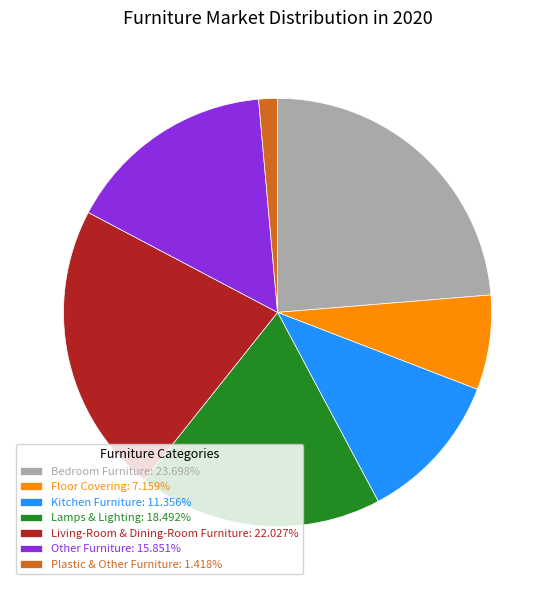

Rank the categories by value from lowest to highest.

Plastic & Other Furniture, Floor Covering, Kitchen Furniture, Other Furniture, Lamps & Lighting, Living-Room & Dining-Room Furniture, Bedroom Furniture